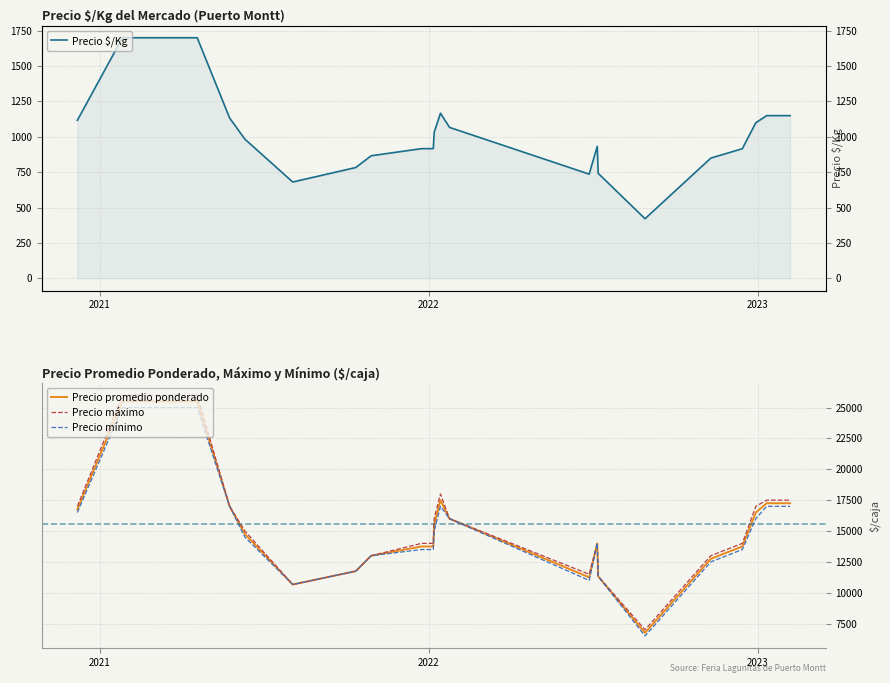

True or false: Precio promedio ponderado and Precio $/Kg intersect in this chart.

False